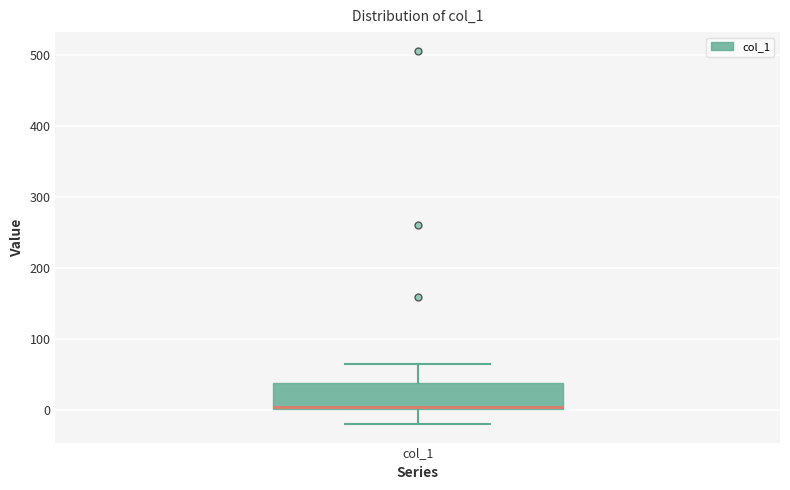

Transcribe this box plot: give where the median line is, the range the box spans, and where the two whiskers end, as read against the y-axis. The values are not printed on the chart, so give them approximately, as read against the axis.

median 0 (just above the box's lower edge), box 0 to 40, whiskers -20 to 60